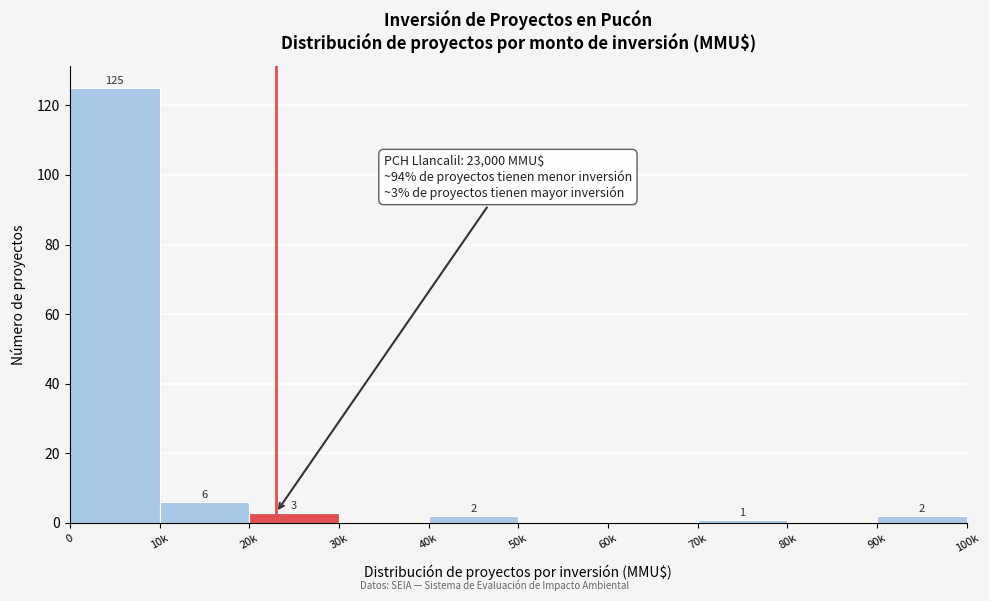

Reading right to left, what are all the values shown in this chart?

90k=2	80k=0	70k=1	60k=0	50k=0	40k=2	30k=0	20k=3	10k=6	0=125